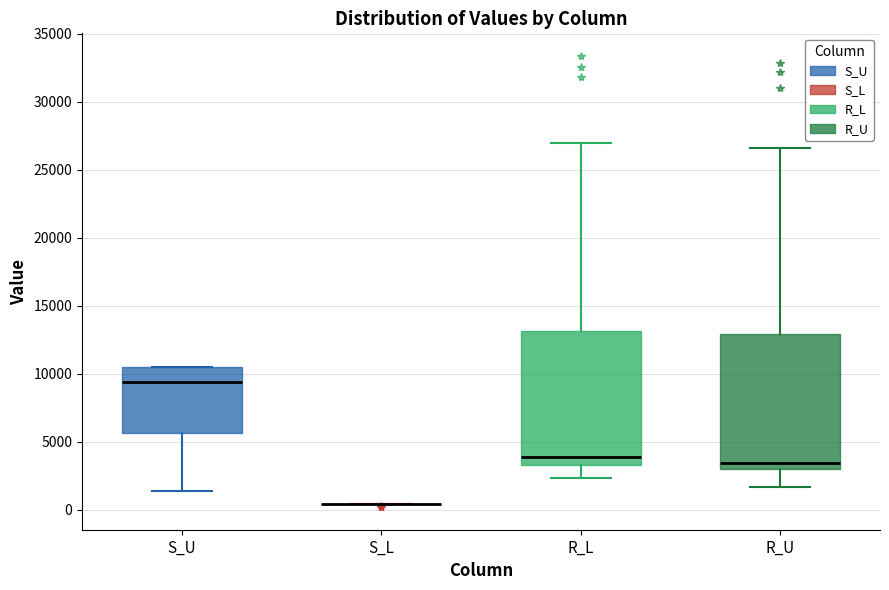

Reading left to right, read every box against the y-axis: the position of its median line, the range the box covers, and the ends of its whiskers. The values are not printed on the chart, so give them approximately, as read against the axis.

S_U: median 9500, box 5500 to 10500, whiskers 1500 to 10500
S_L: box collapsed to a line at 500, whiskers 500 to 500
R_L: median 4000, box 3500 to 13000, whiskers 2500 to 27000
R_U: median 3500, box 3000 to 13000, whiskers 1500 to 26500